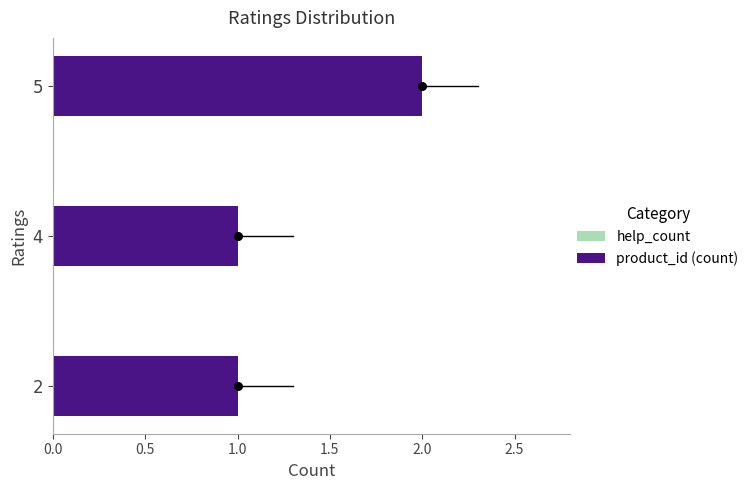

Which series has the widest spread of Y values?

product_id (count)